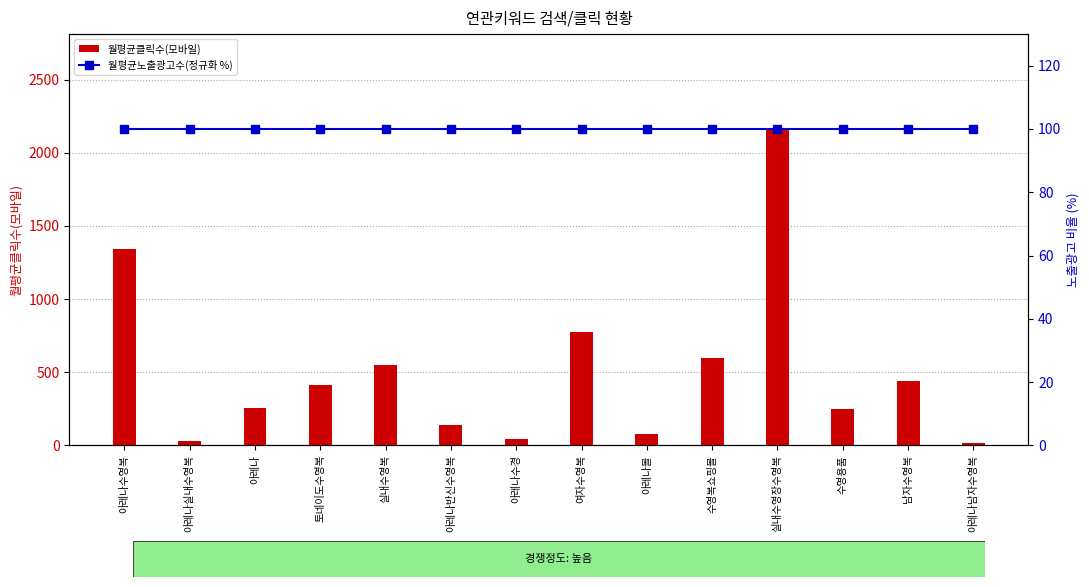

Rank the series by their maximum value, from highest to lowest.

월평균클릭수(모바일), 월평균노출광고수(정규화 %)